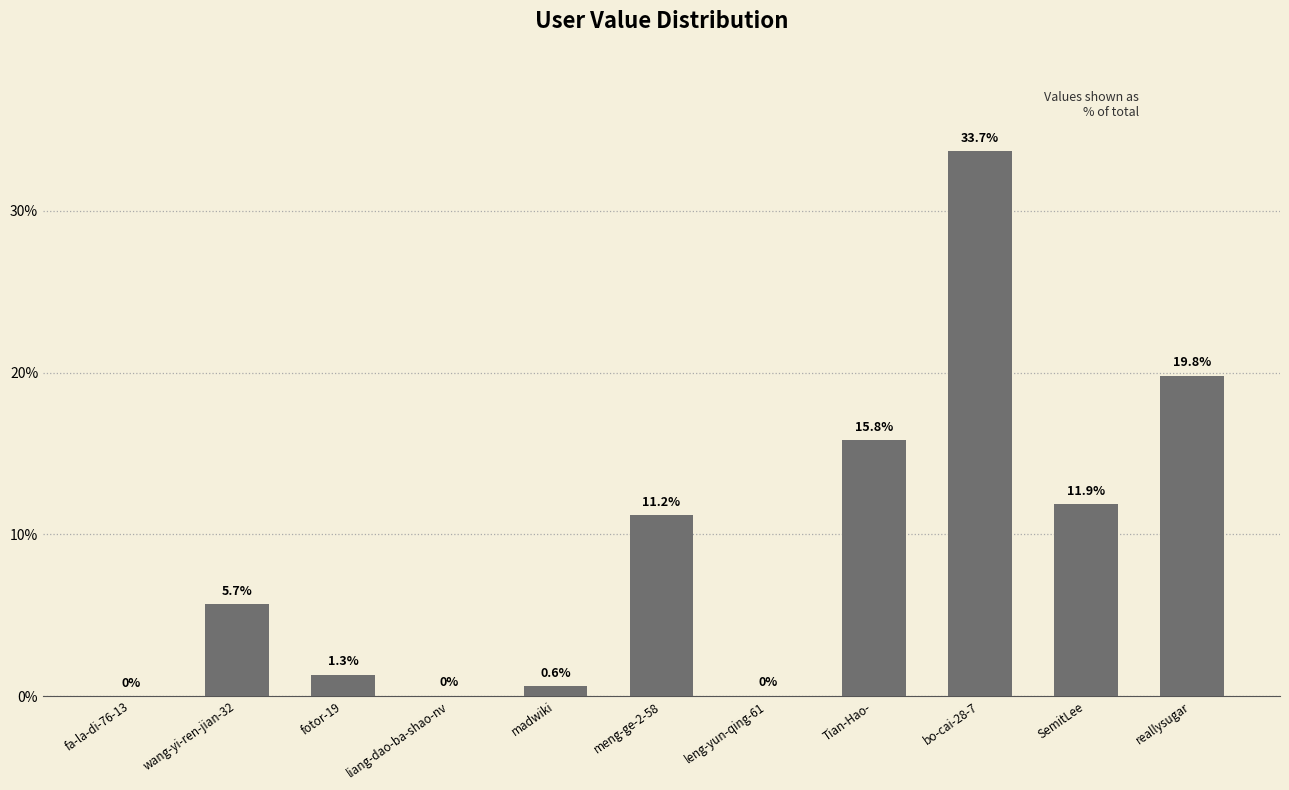

Are the bars horizontal?

No